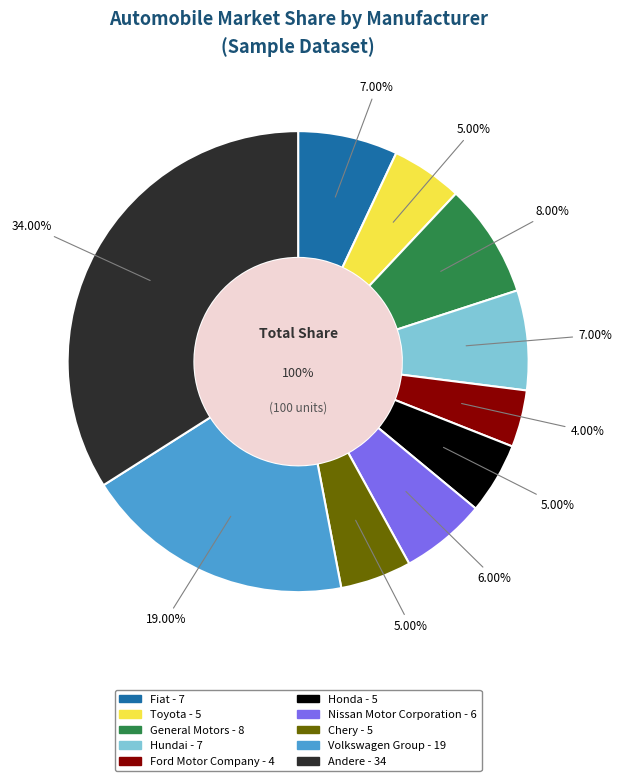

How many slices are in this pie chart?

10